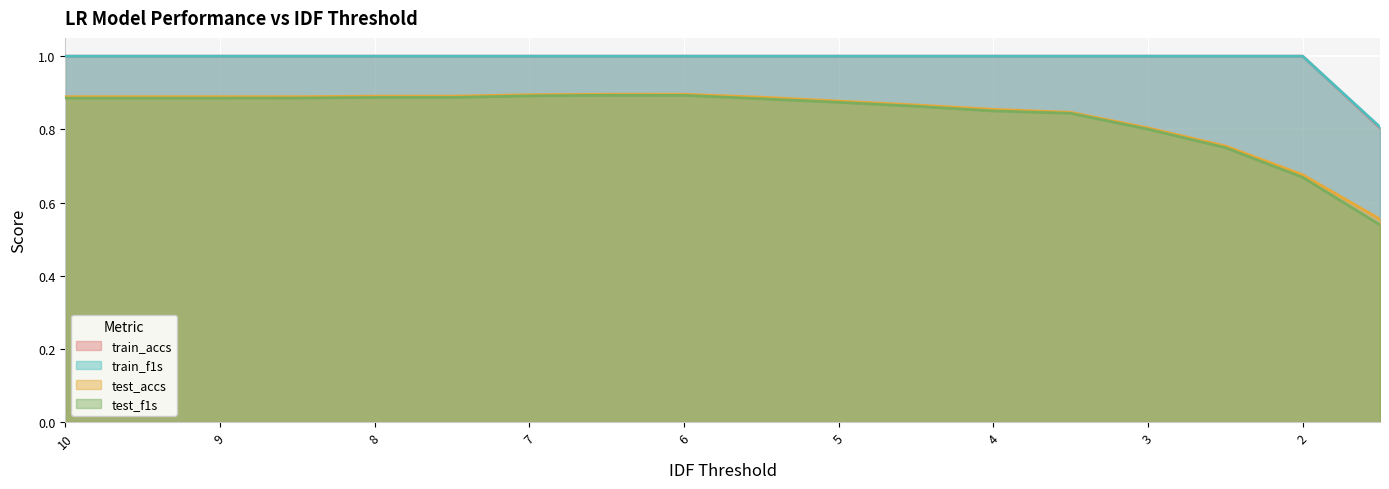

The value of test_accs at 3.5 is 0.4. True or false?

False